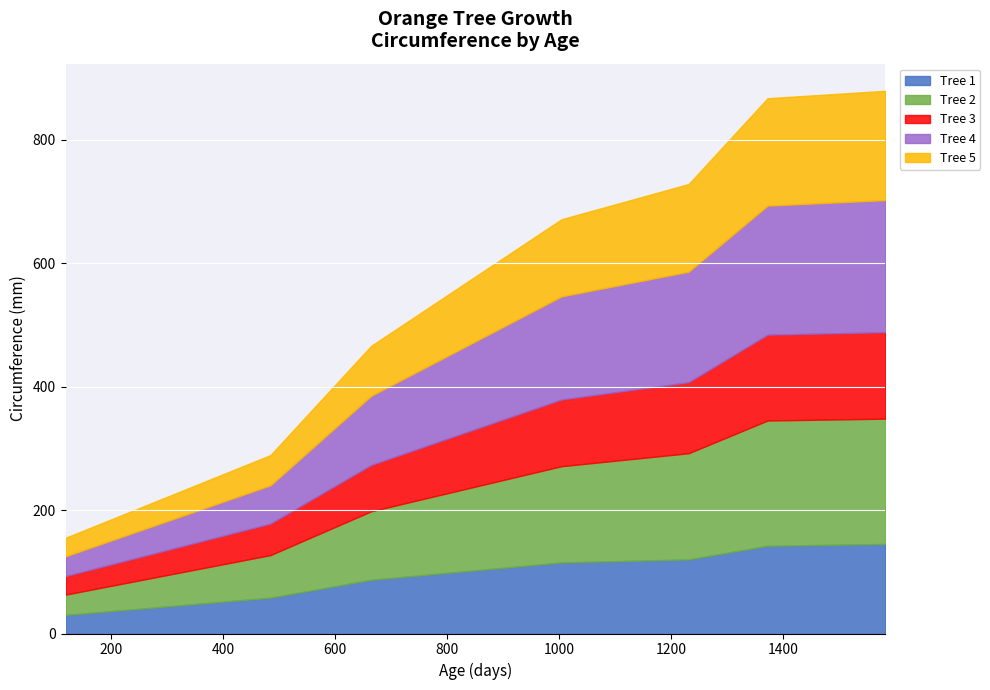

Where is Tree 4 nearest to the value 123?

664